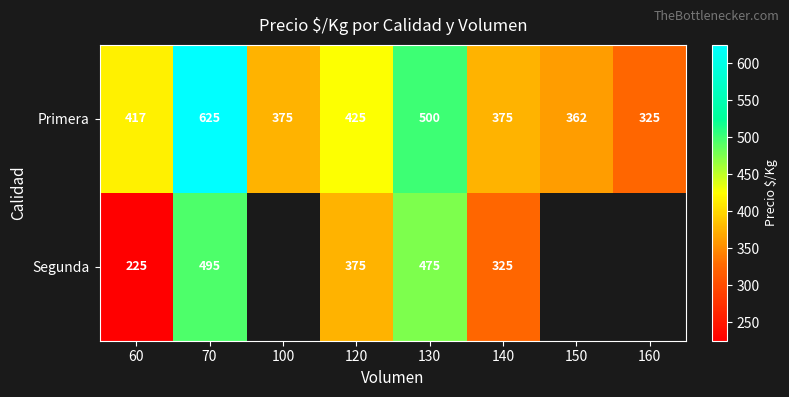

Where is Primera nearest to the value 475?

130